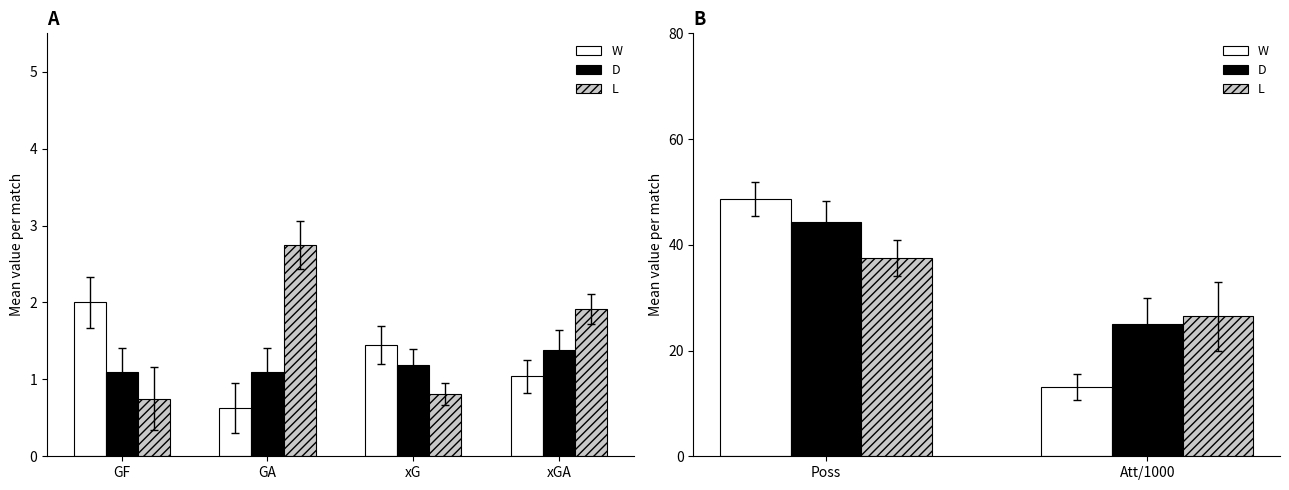

What is the sum of all W values?

61.7